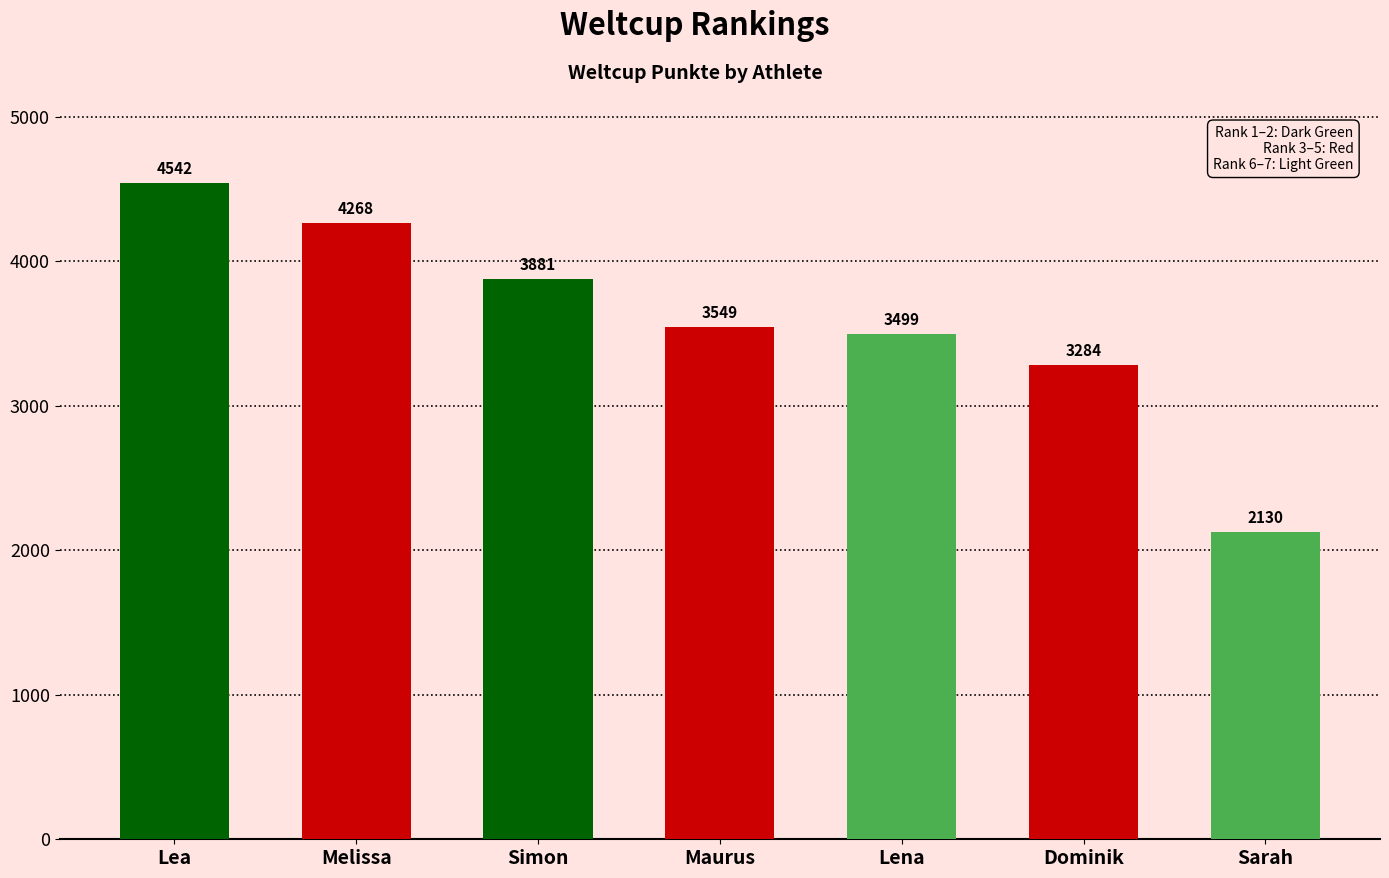

What is the difference between the maximum and second lowest values?

1258